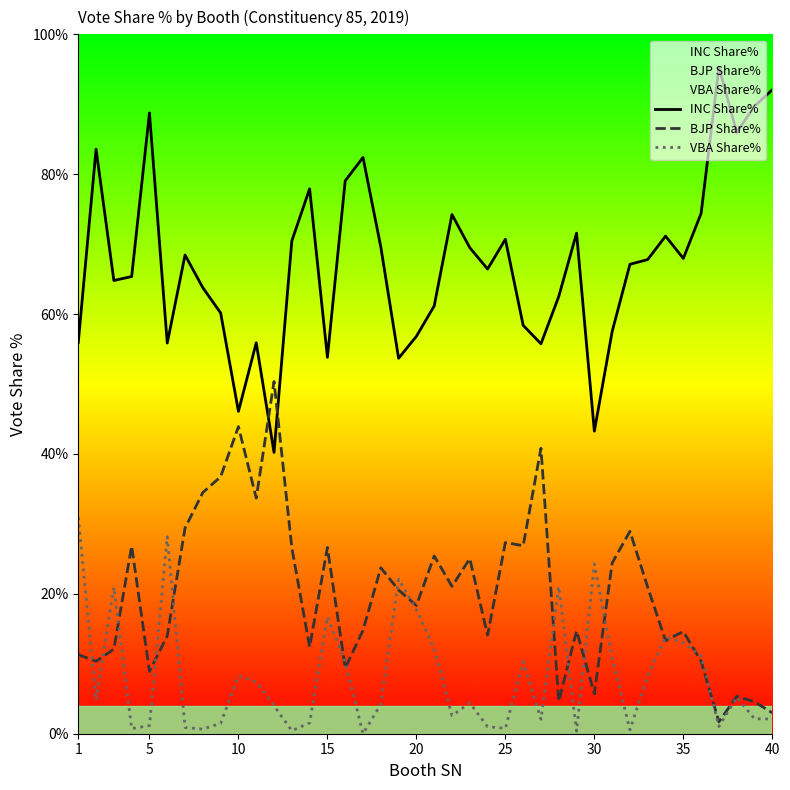

Is it true that INC Share% equals 80.3 at 15?

False